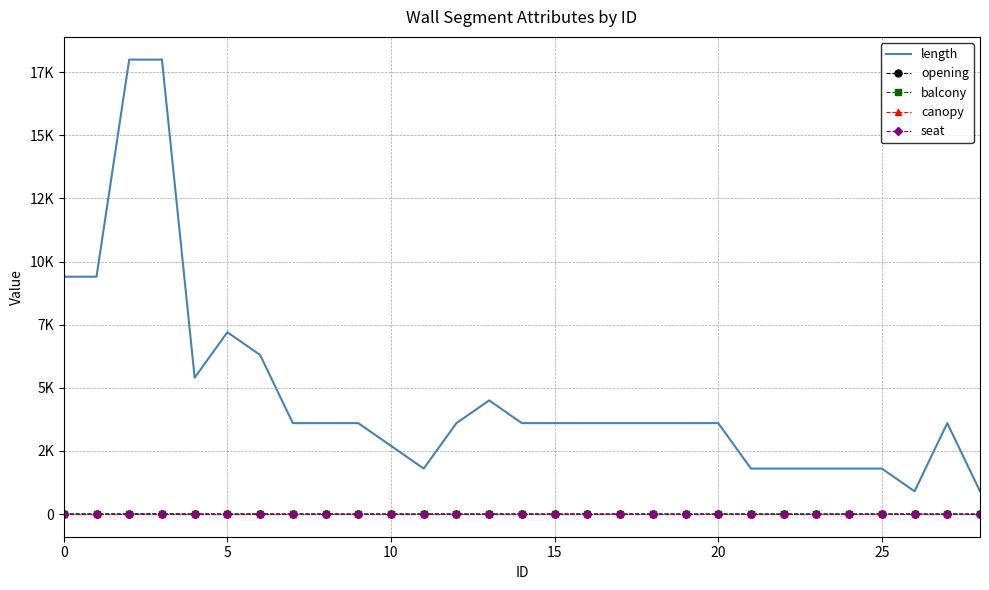

True or false: opening and balcony cross at least once.

False